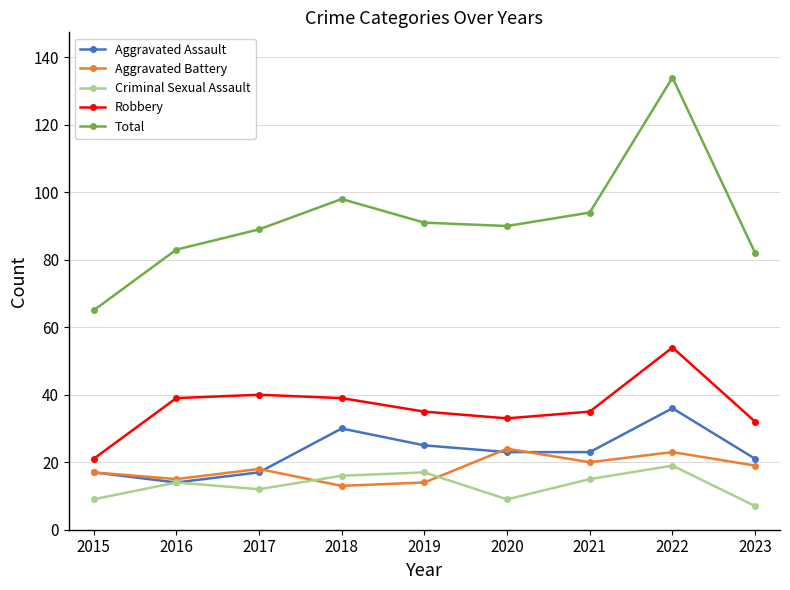

Is it true that Robbery equals 64 at 2018?

False